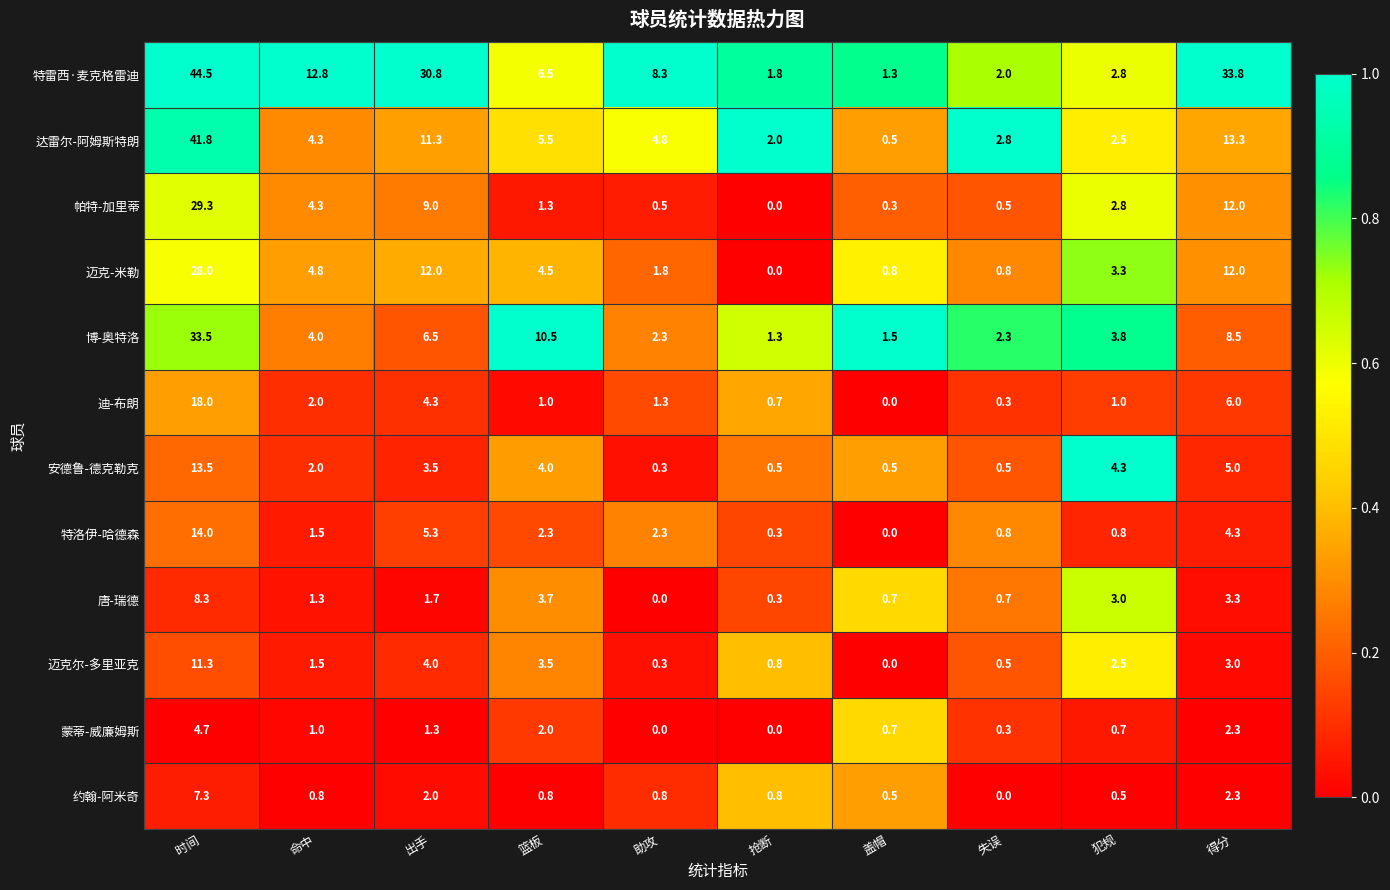

What is the sum of all 迈克-米勒 values?

68.0